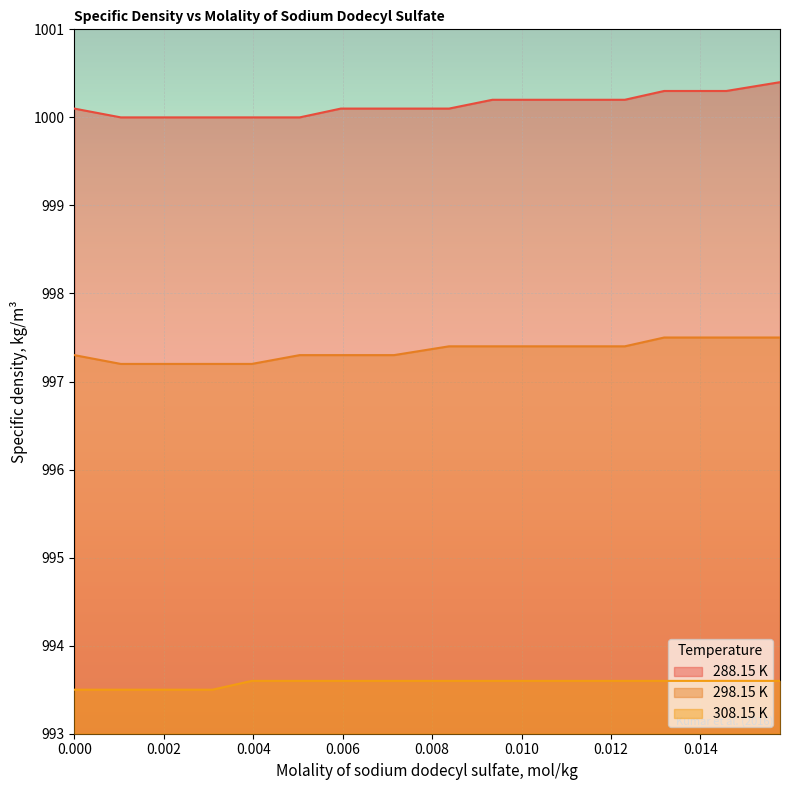

How many lines are shown in the chart?

3